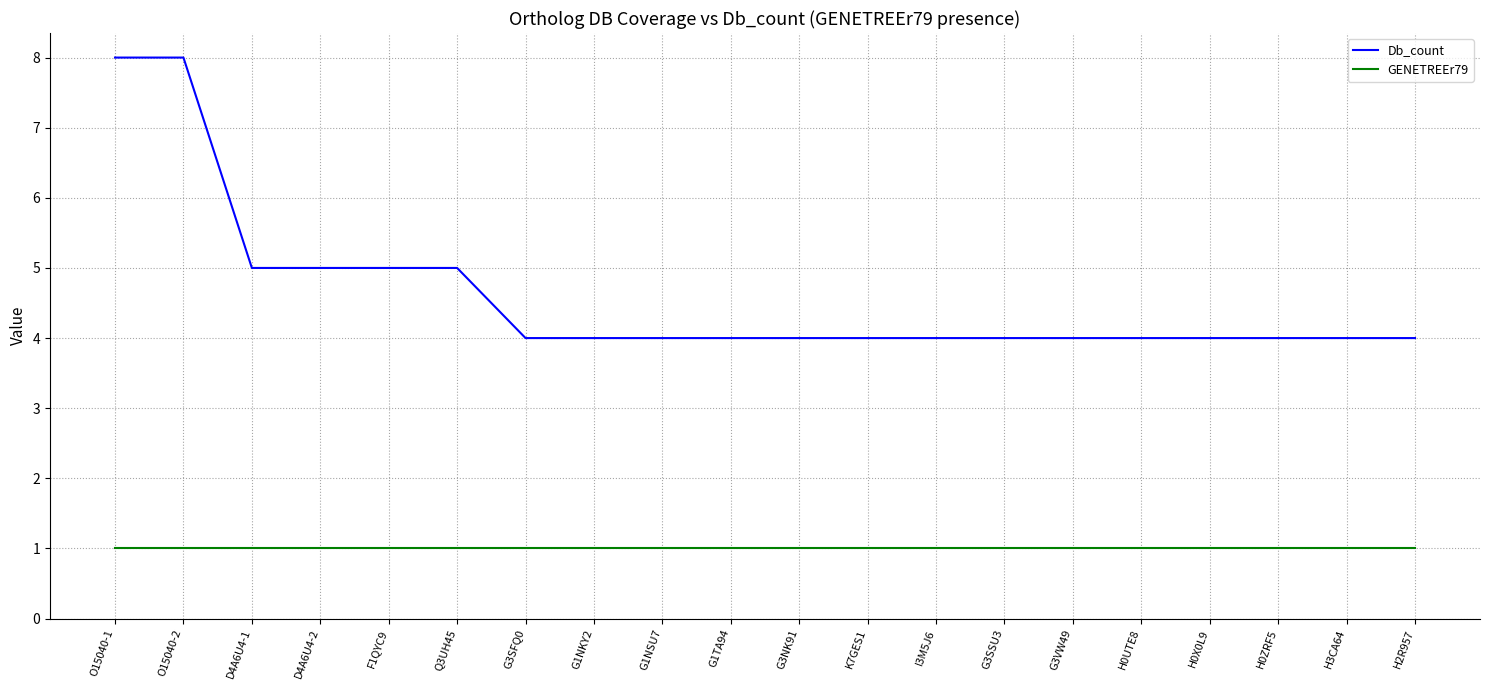

Which series has the largest range (max minus min)?

Db_count